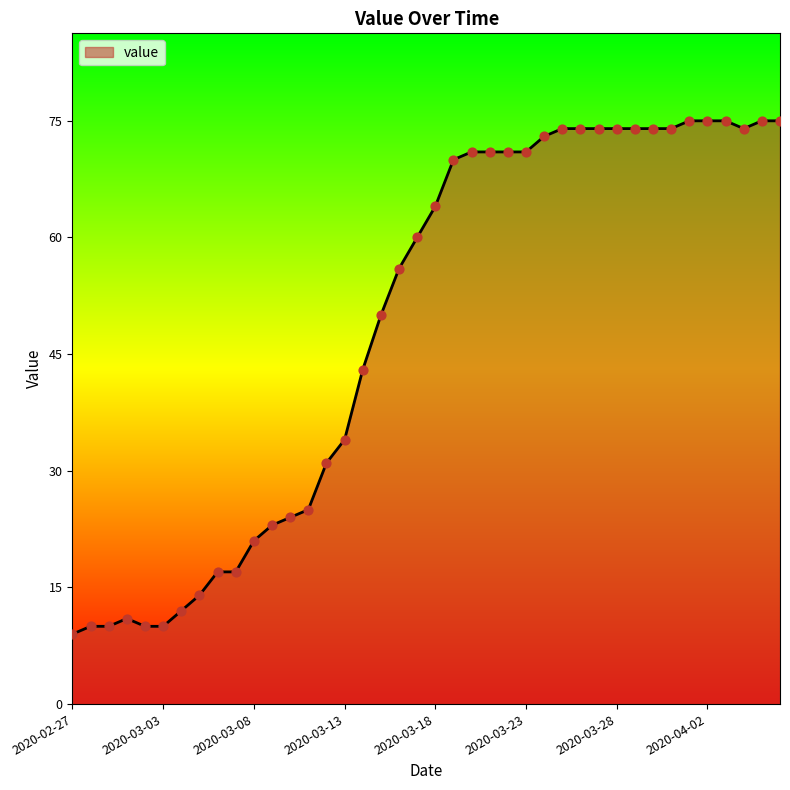

What is the maximum value shown in the chart?

75